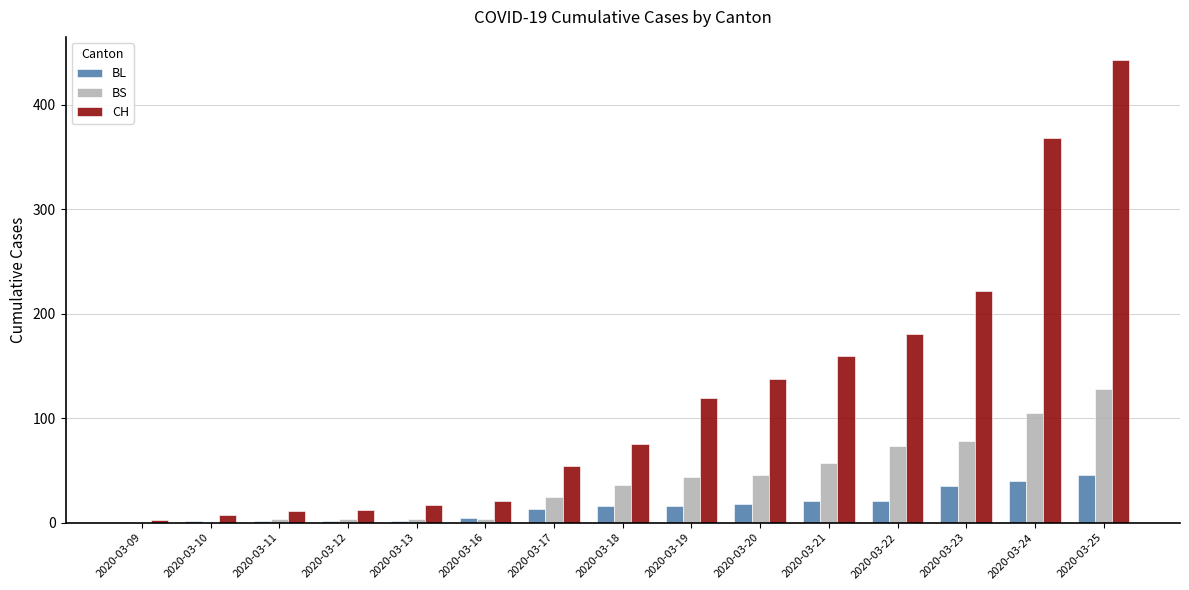

Which category has the highest value in the CH series?

2020-03-25